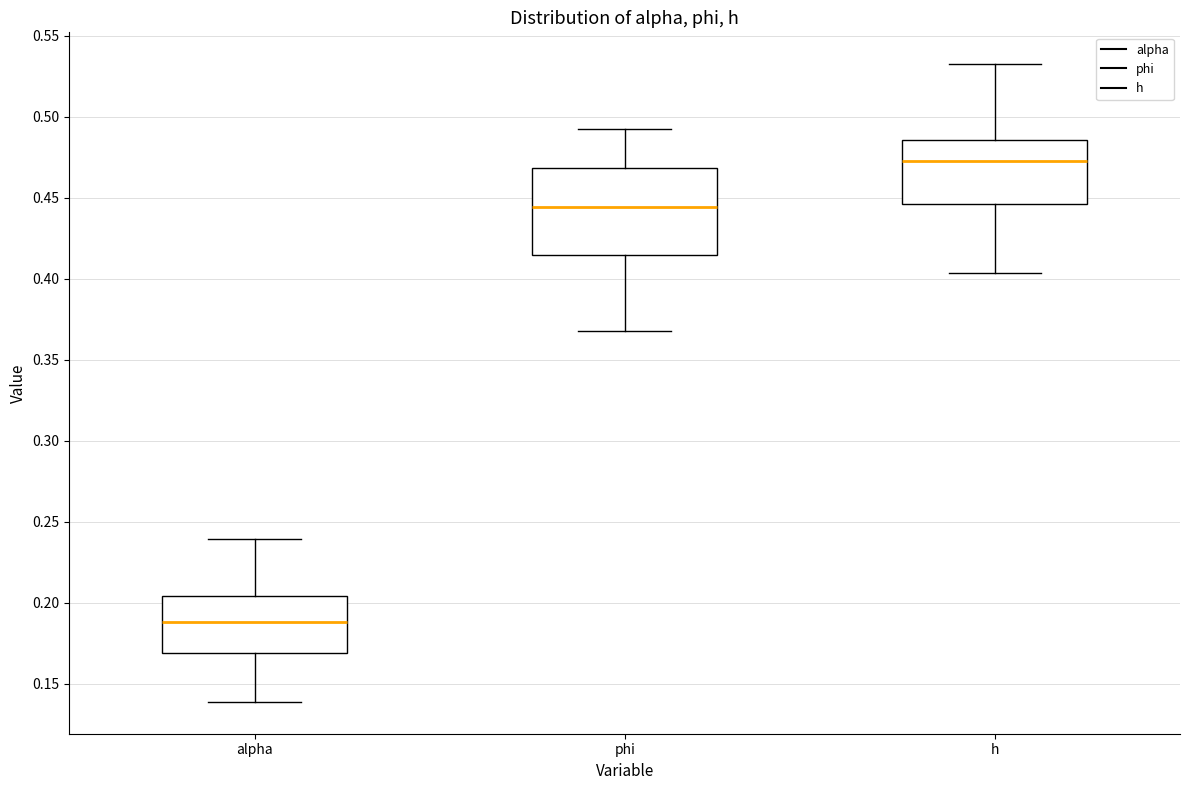

Which box is the tallest, from its lower edge to its upper edge?

phi